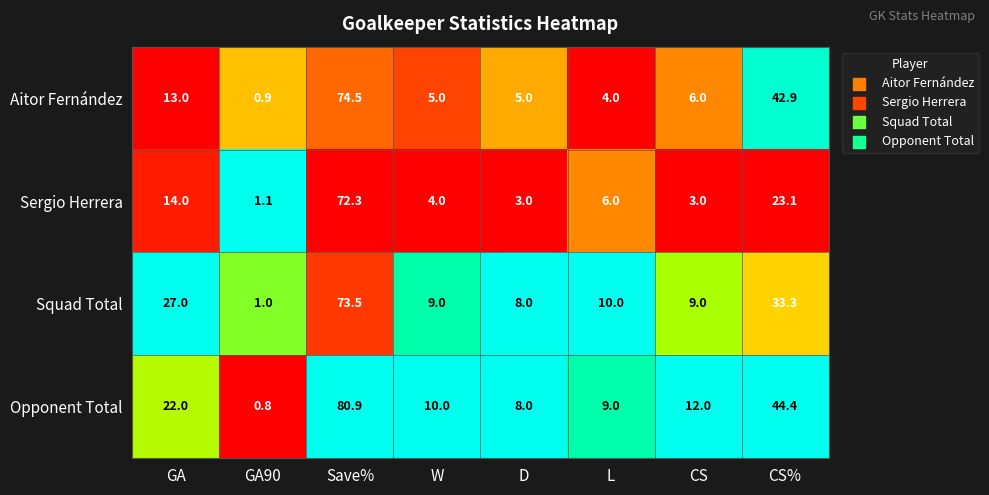

Rank the categories by Opponent Total value from highest to lowest.

Save%, CS%, GA, CS, W, L, D, GA90